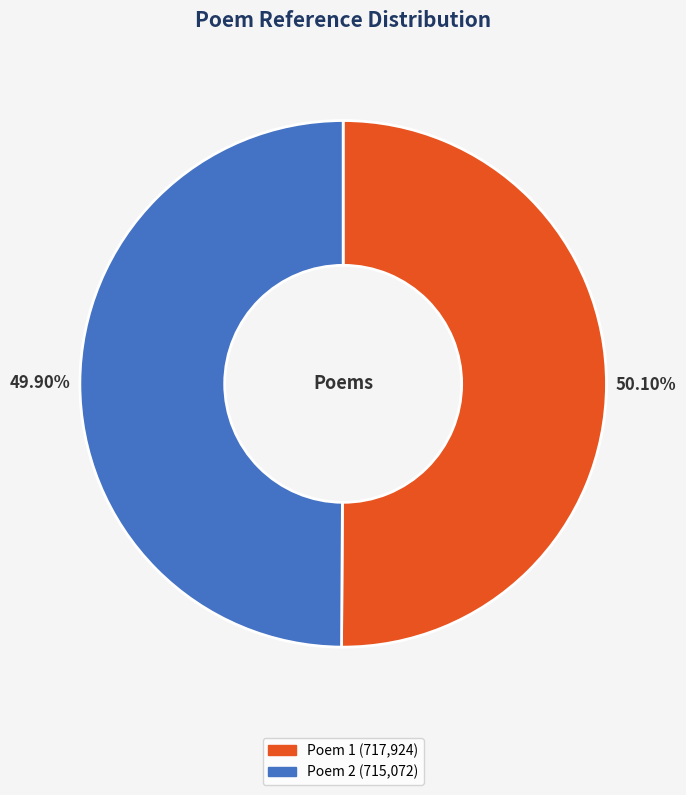

Is there a majority slice in this chart?

Yes